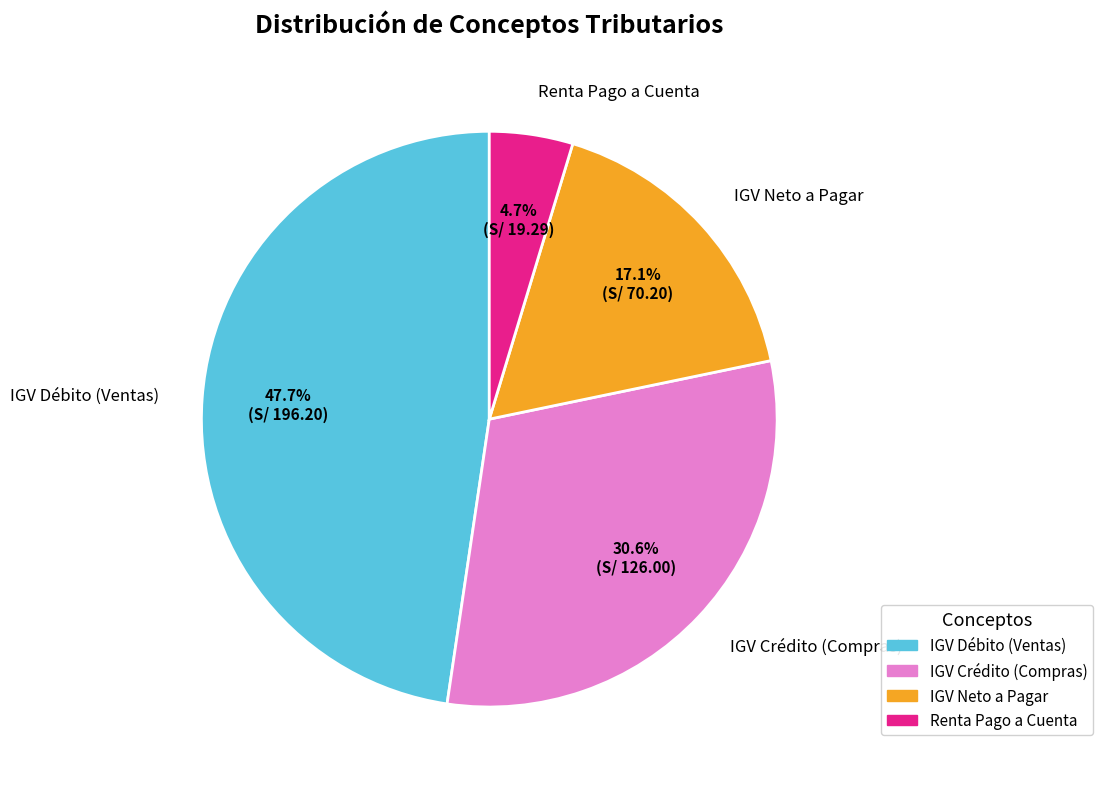

Combined, do IGV Neto a Pagar and IGV Crédito (Compras) account for over 50%?

No